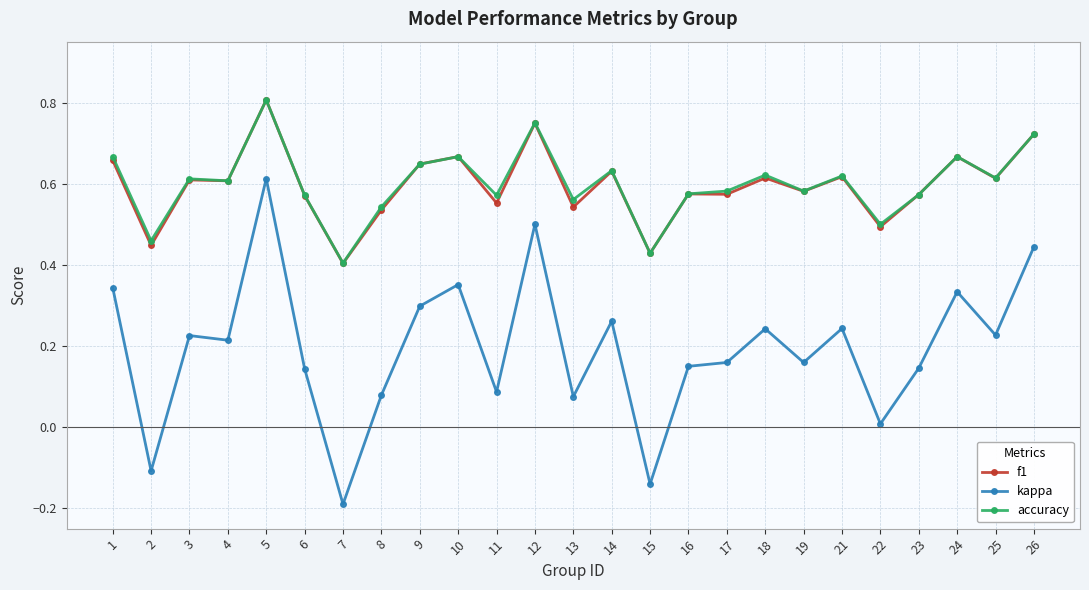

The value of kappa at 14 is 0.1. True or false?

False